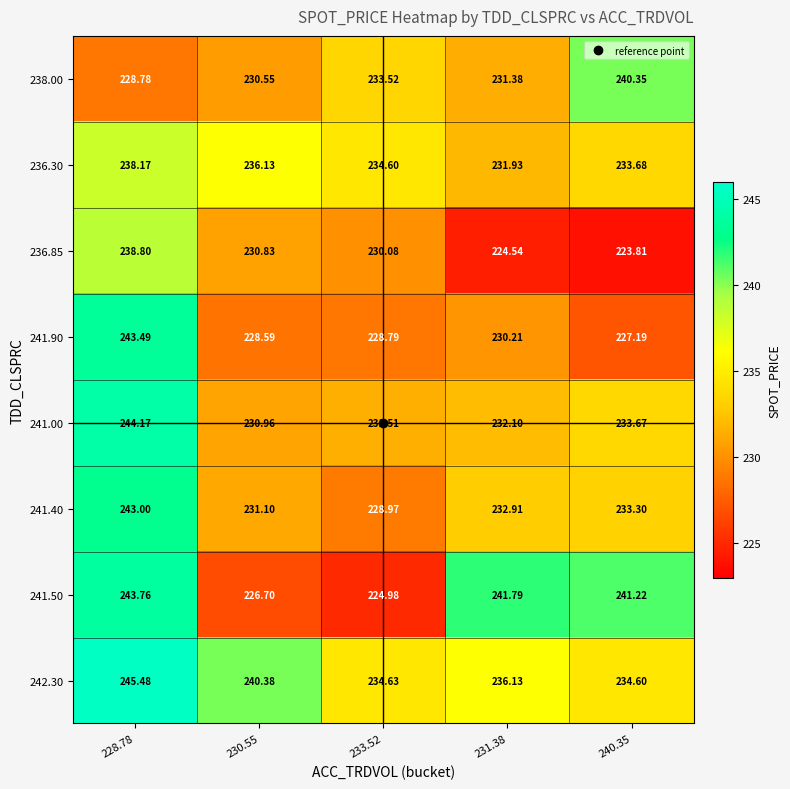

How many distinct data groups are displayed?

8